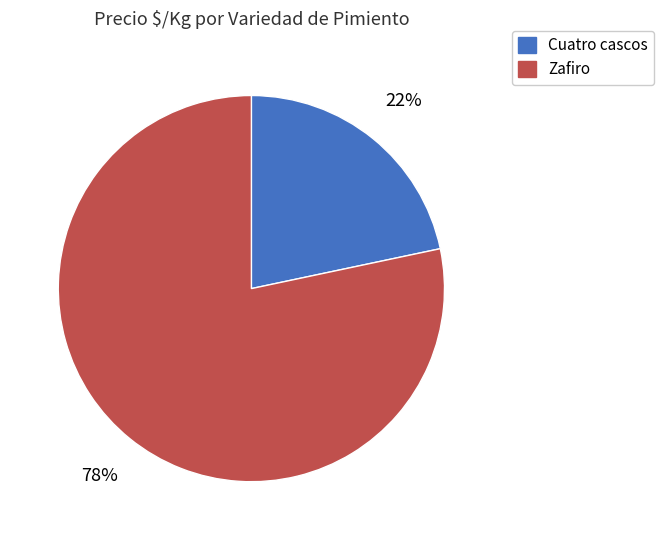

To the nearest percent, what is the average slice percentage?

50%